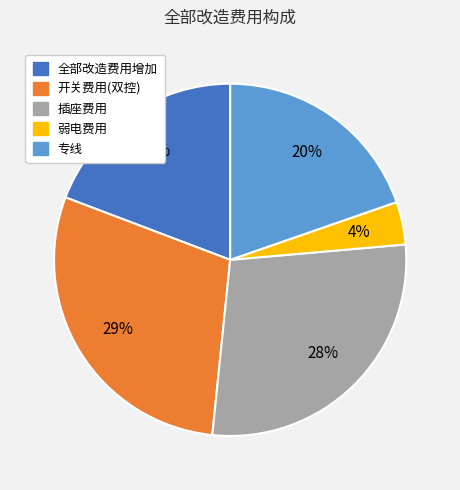

Is it true that 专线 is 20% of the pie?

True